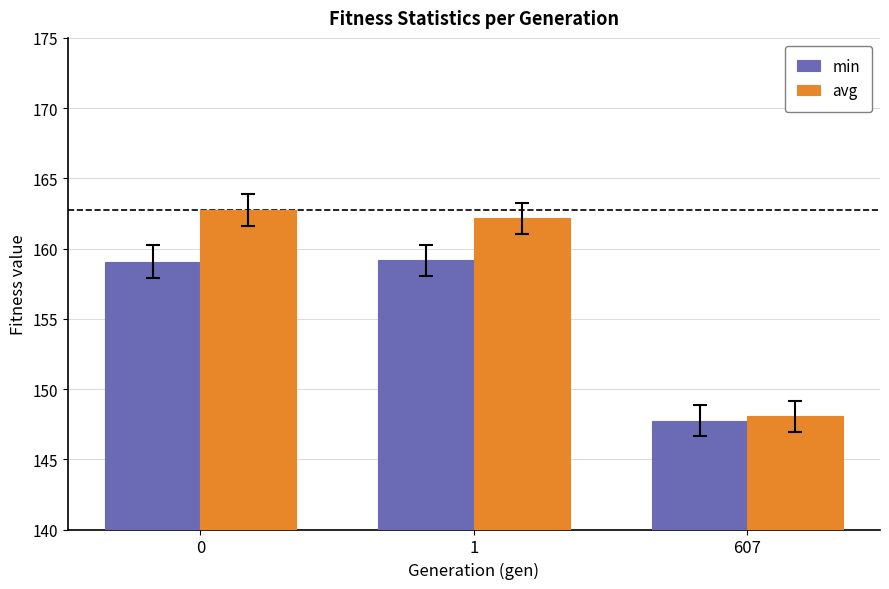

How many bars are there in total?

6